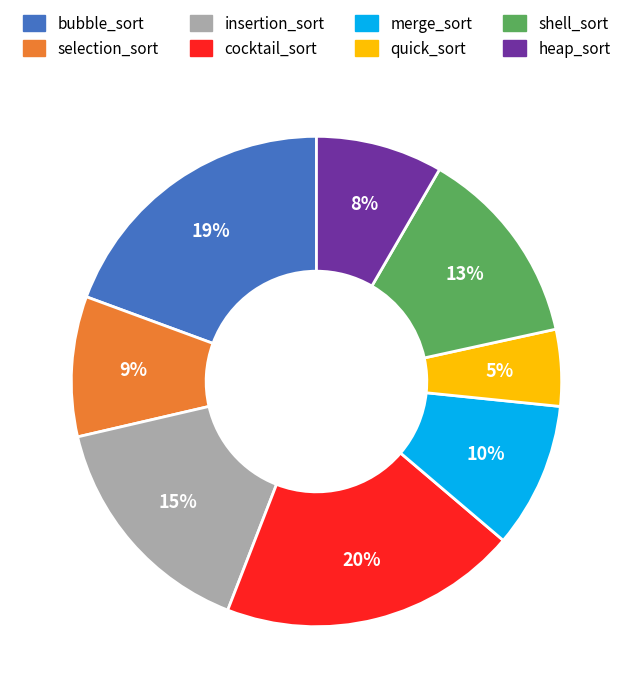

Which has a higher value, heap_sort or selection_sort?

selection_sort